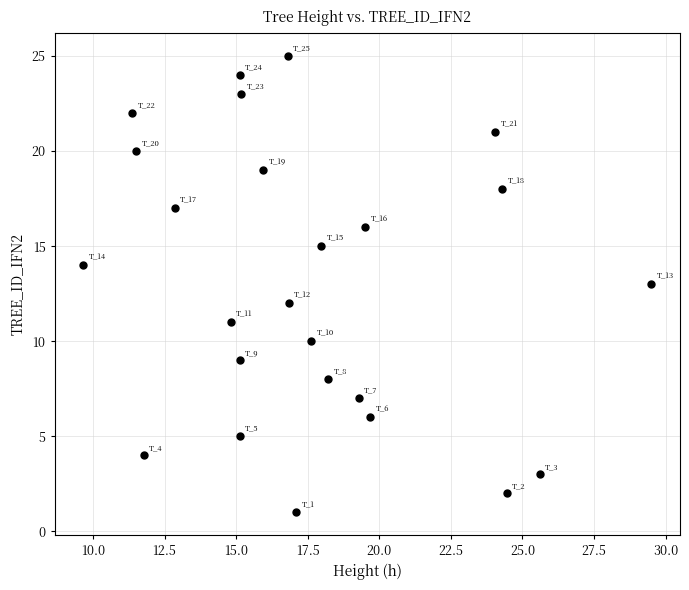

What is the range of Y values (max minus min)?

24